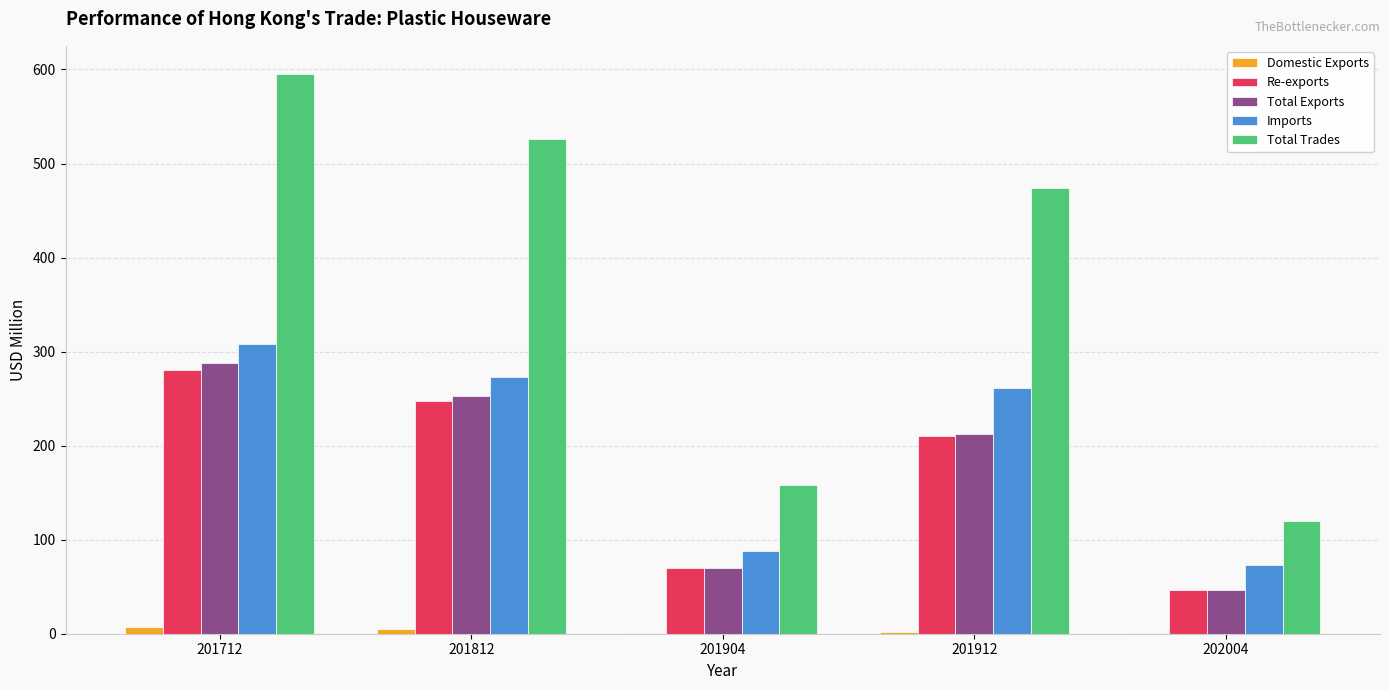

What is the maximum value for Imports?

307.6